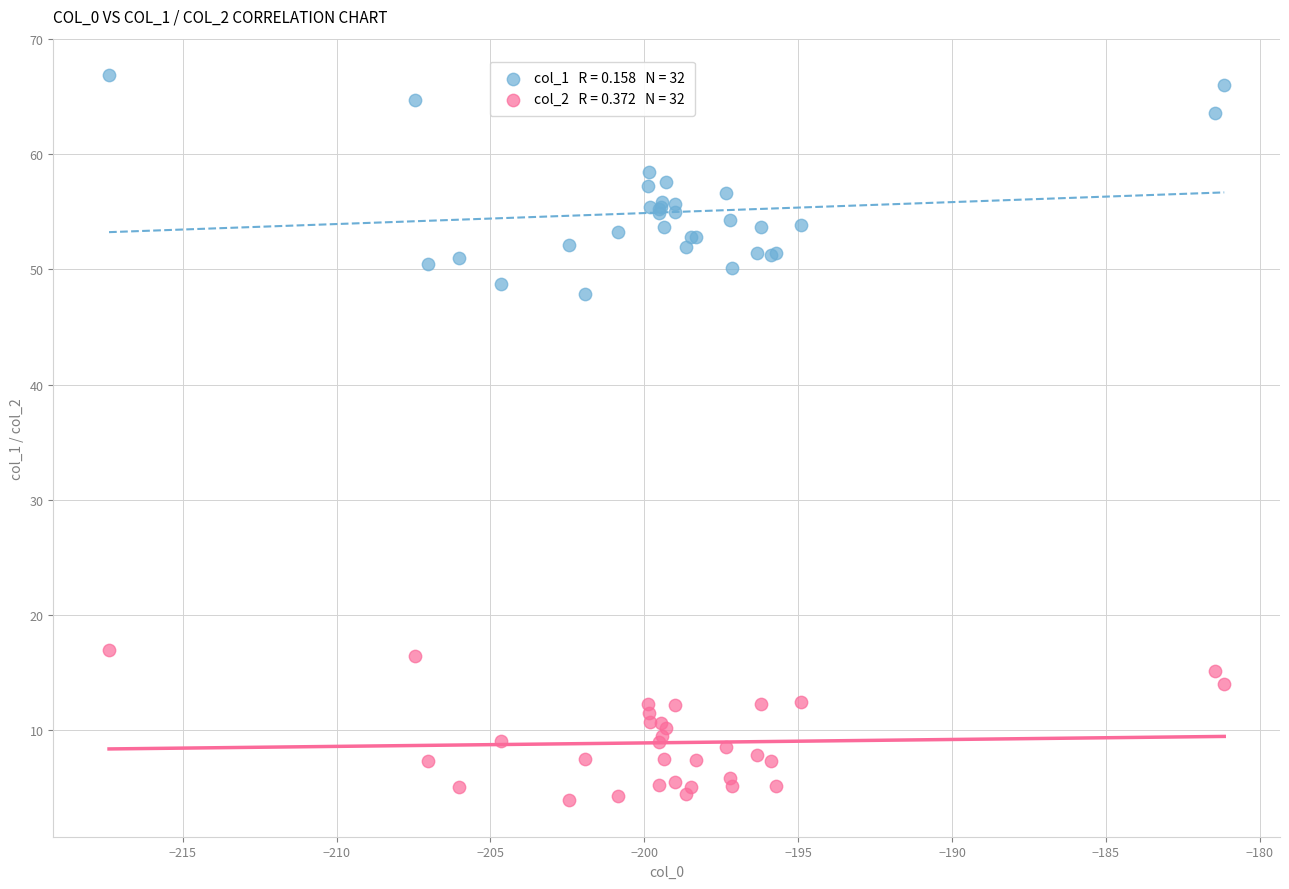

Across all series, what Y value is closest to 35?

47.9